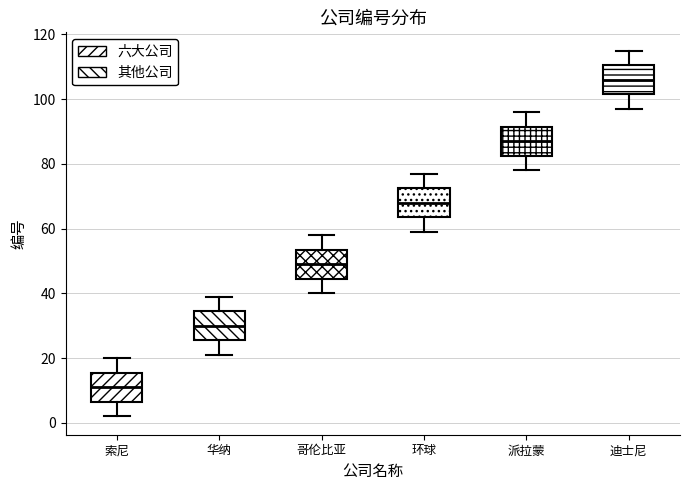

Where does the upper whisker of the box for 环球 end on the y-axis? The values are not printed on the chart, so give them approximately, as read against the axis.

78